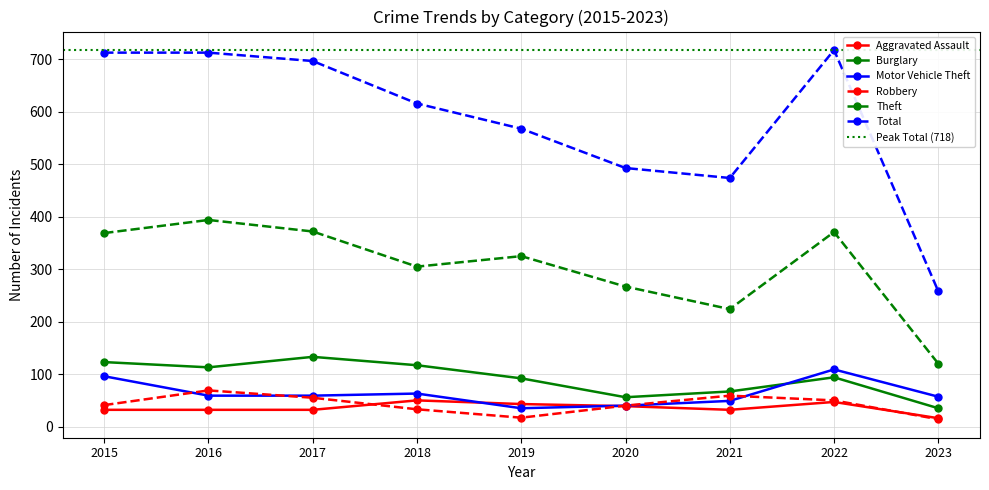

Between 2018 and 2019, which is larger?

2018